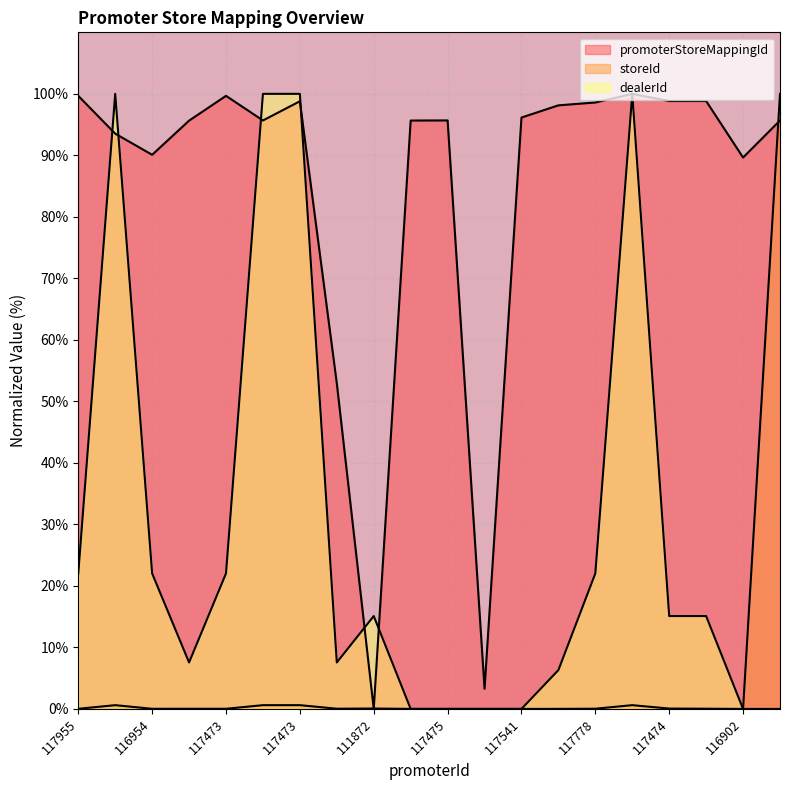

What is the total value across all series at 117955?

121.7